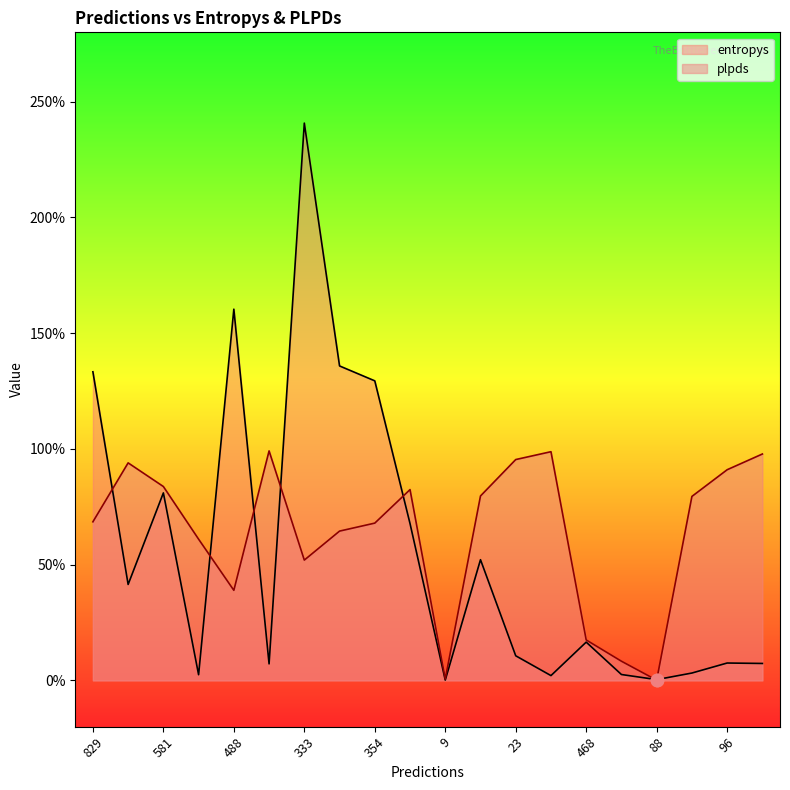

Which series has the largest total across all categories?

plpds